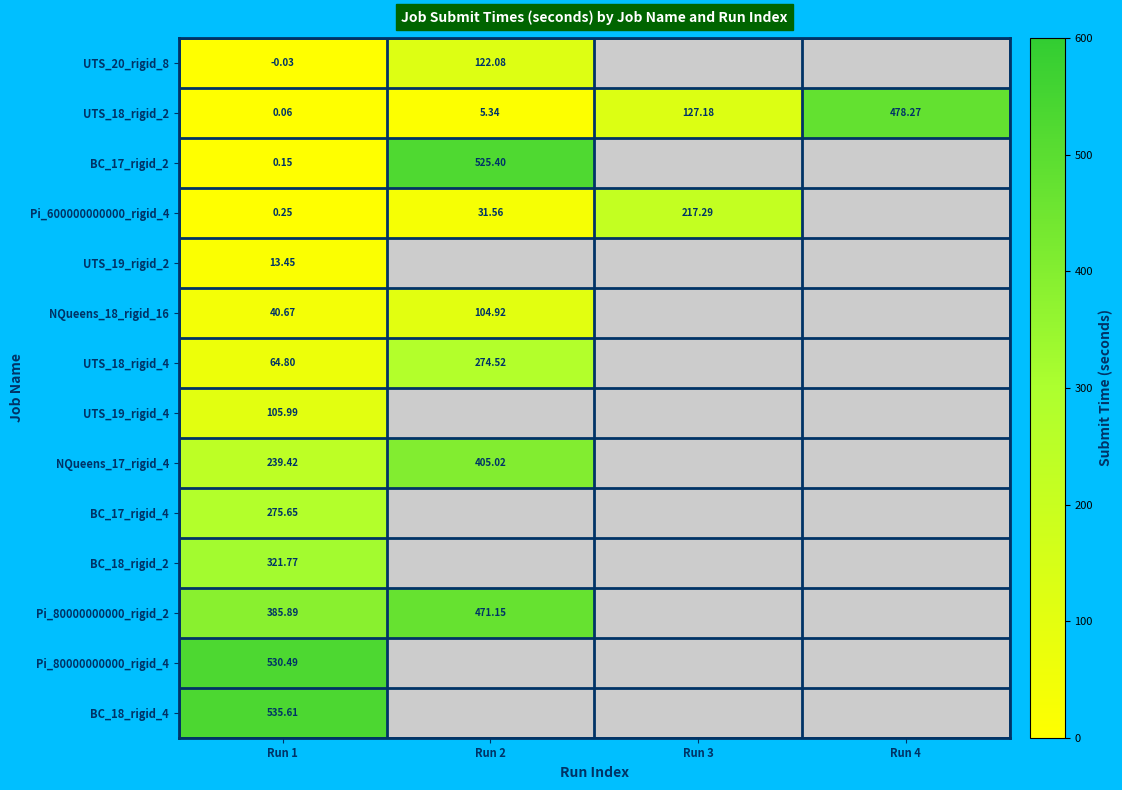

Rank the series by their maximum value, from highest to lowest.

BC_18_rigid_4, Pi_80000000000_rigid_4, BC_17_rigid_2, UTS_18_rigid_2, Pi_80000000000_rigid_2, NQueens_17_rigid_4, BC_18_rigid_2, BC_17_rigid_4, UTS_18_rigid_4, Pi_600000000000_rigid_4, UTS_20_rigid_8, UTS_19_rigid_4, NQueens_18_rigid_16, UTS_19_rigid_2